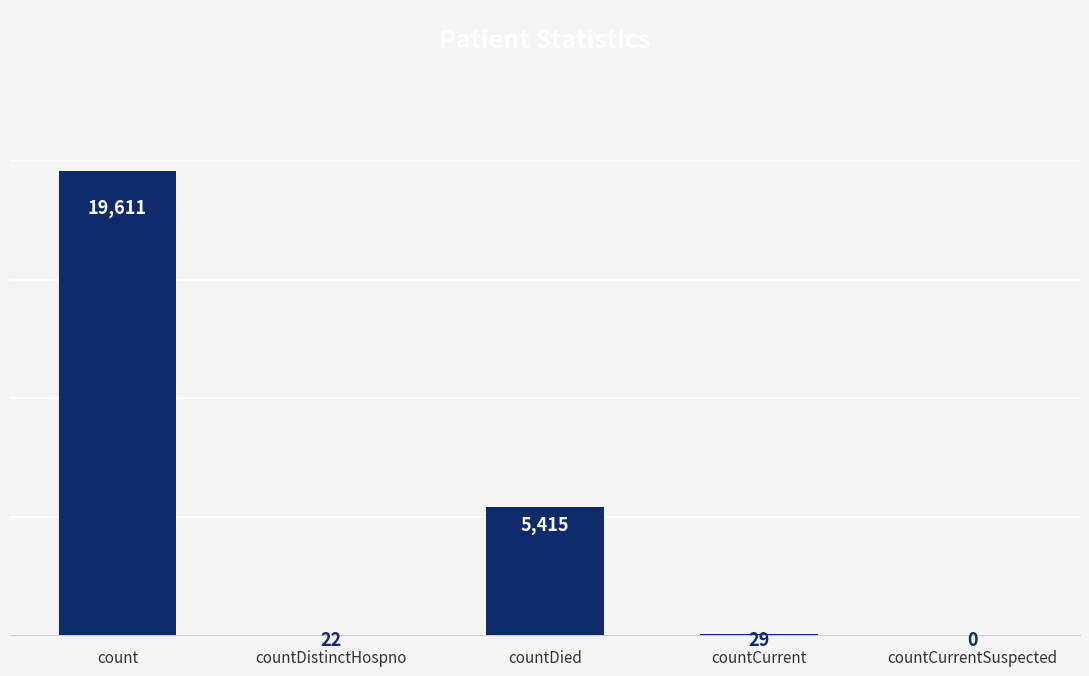

Which label corresponds to the largest value in the chart?

count